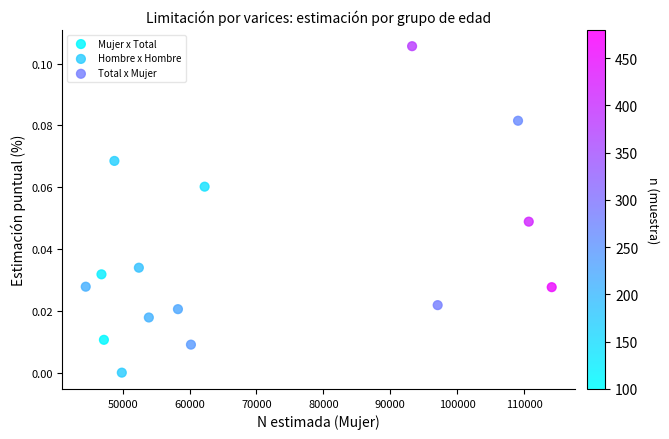

Which series has the widest spread of Y values?

Total x Mujer